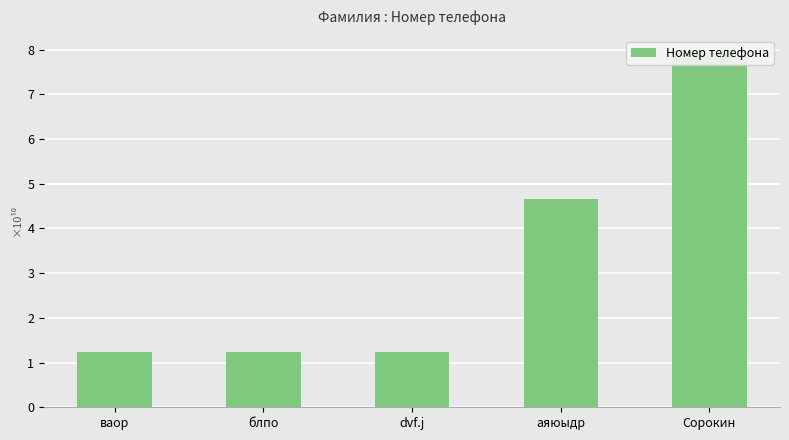

True or false: the data shows 1.2 at ваор.

True